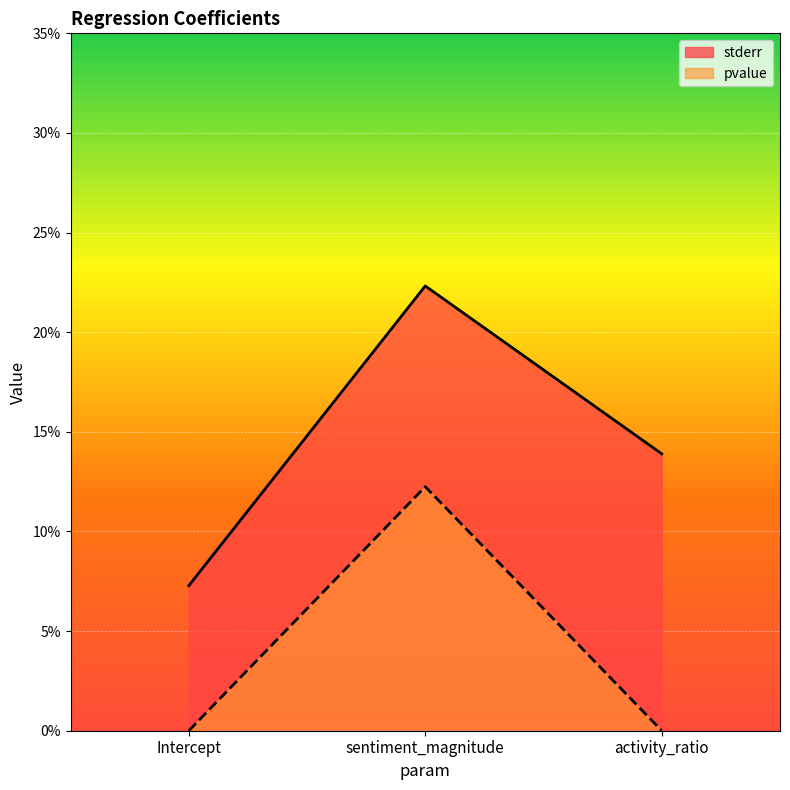

Between Intercept and sentiment_magnitude, which is larger?

sentiment_magnitude